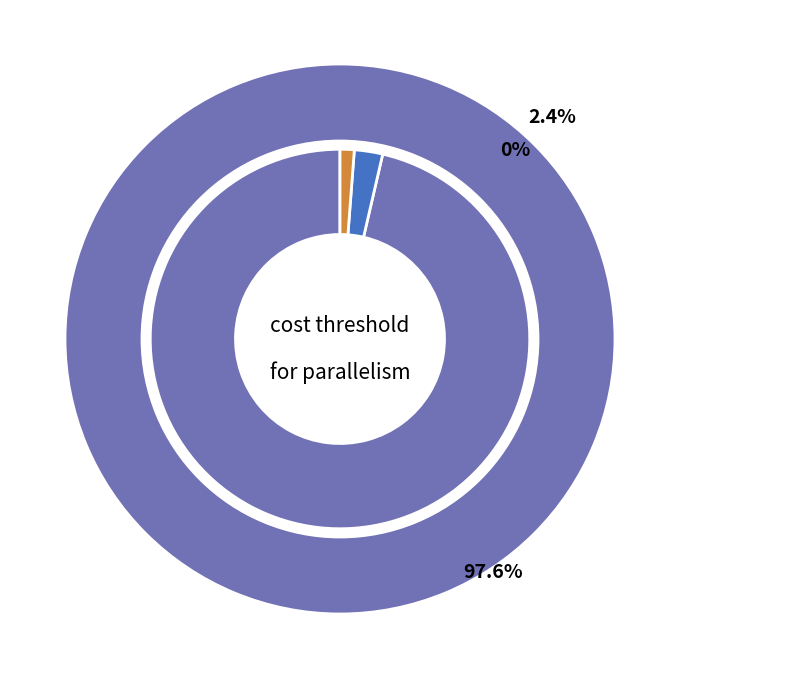

Rank the categories by value from lowest to highest.

optimize for ad hoc workloads, max degree of parallelism, cost threshold for parallelism